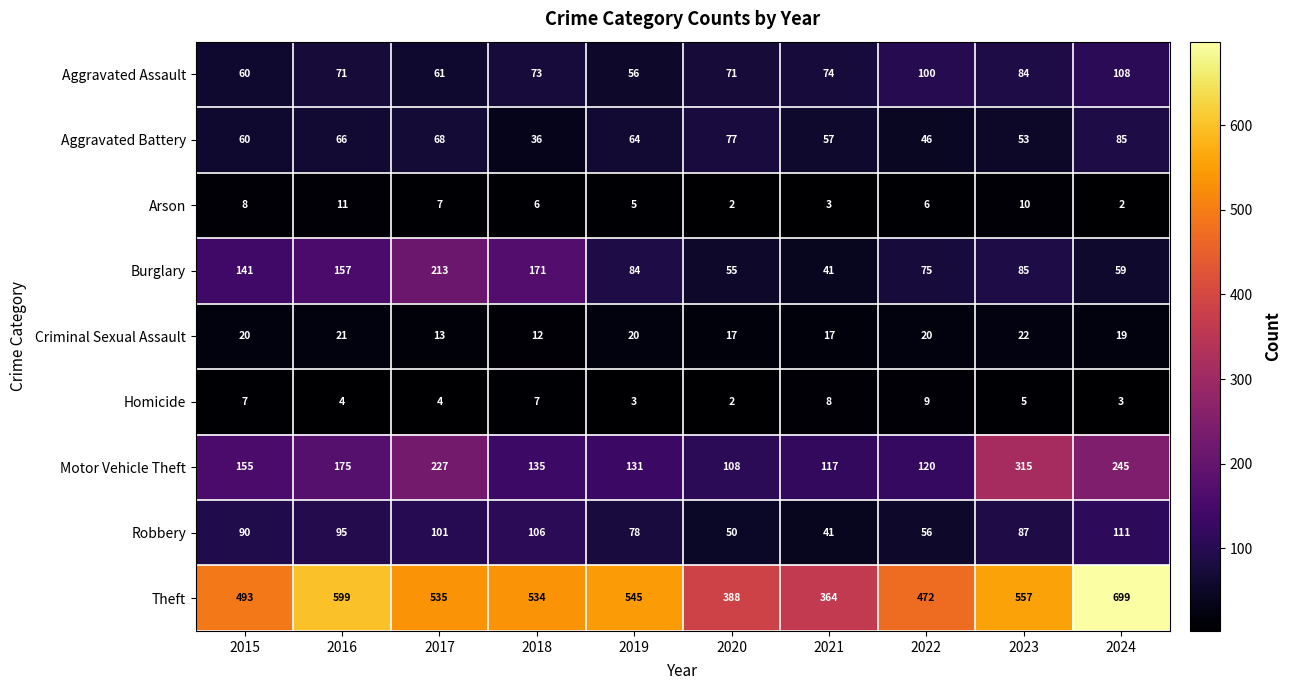

What value does the Homicide series have at 2022?

9